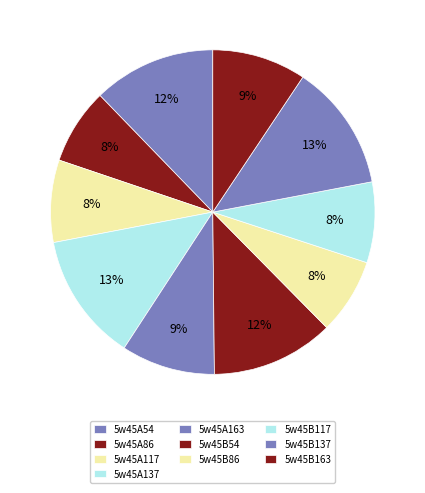

To the nearest percent, what portion does 5w45A137 represent?

13%